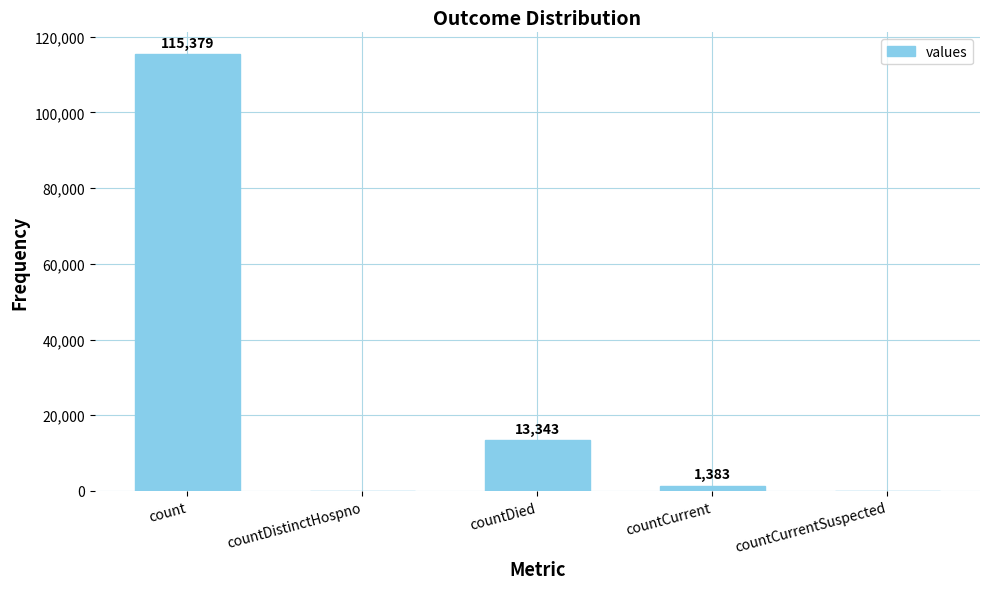

How many positive values are there?

3